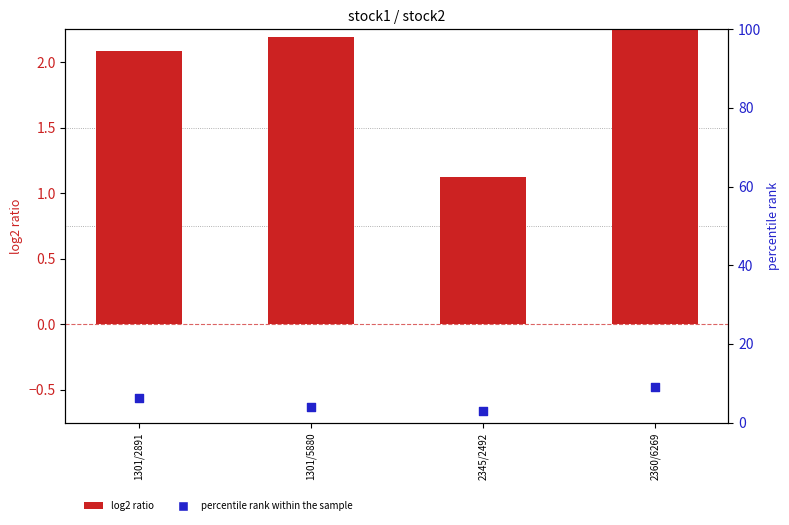

Which series has the largest Y range (max minus min)?

percentile rank within the sample